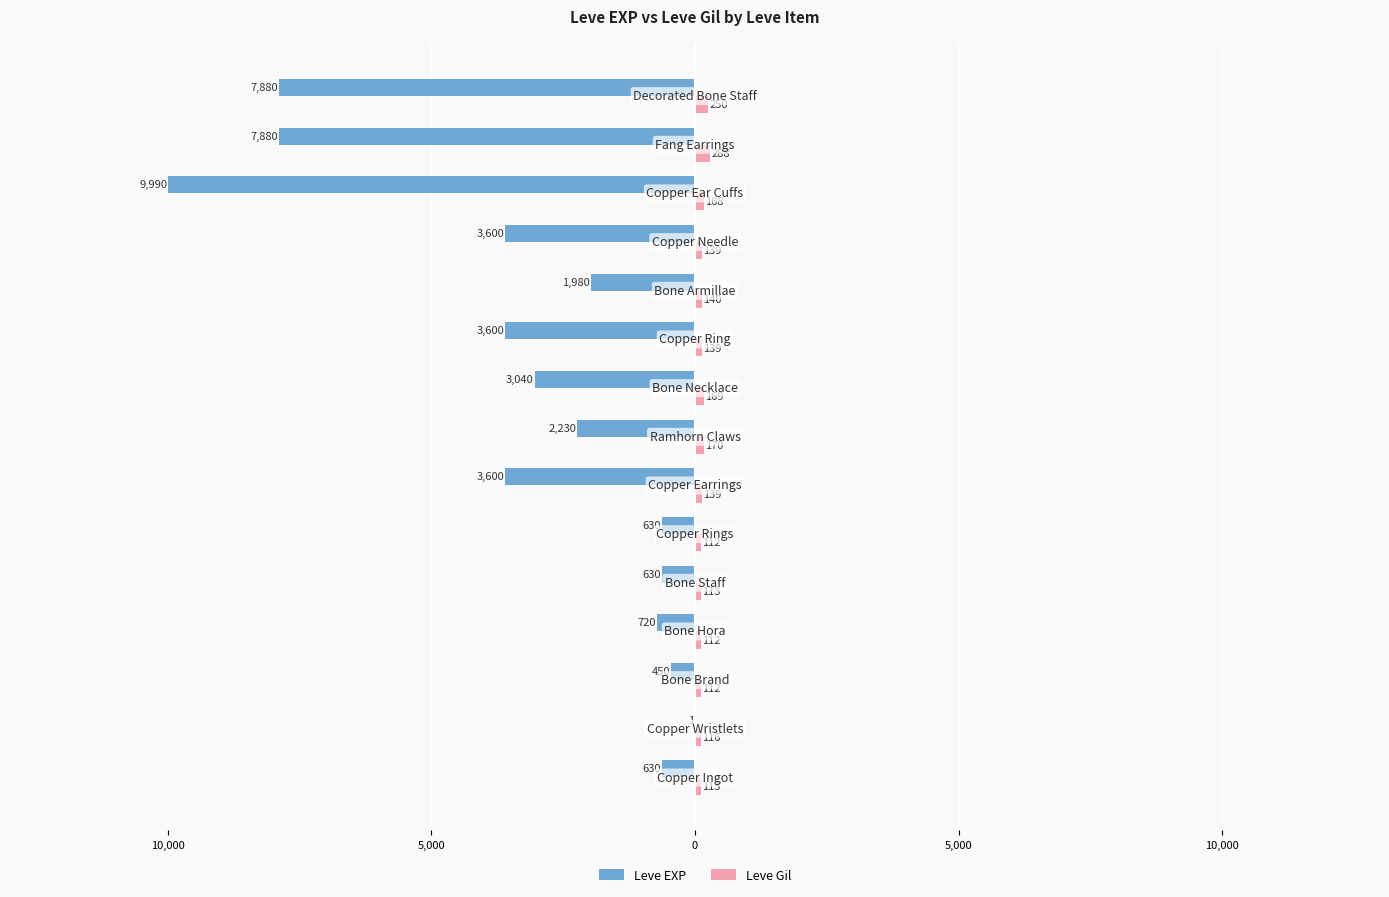

What are all the series names shown in the legend?

Leve EXP, Leve Gil